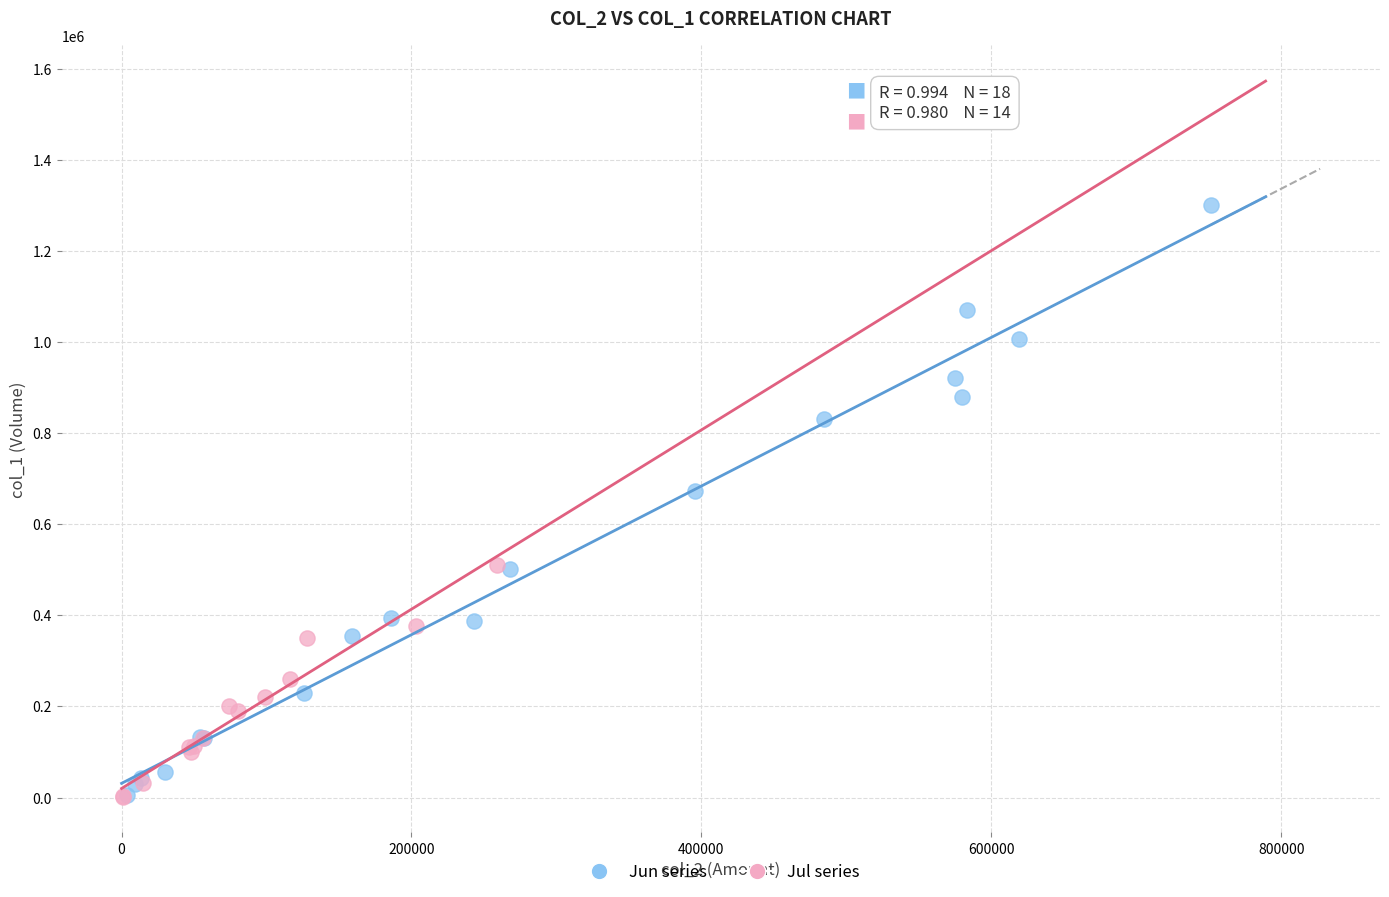

Which series has the largest Y range (max minus min)?

Jun series